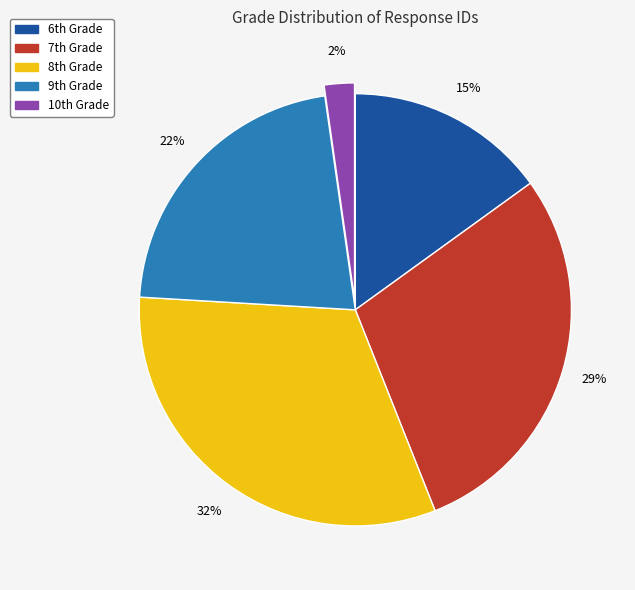

Which slice is the largest?

8th Grade